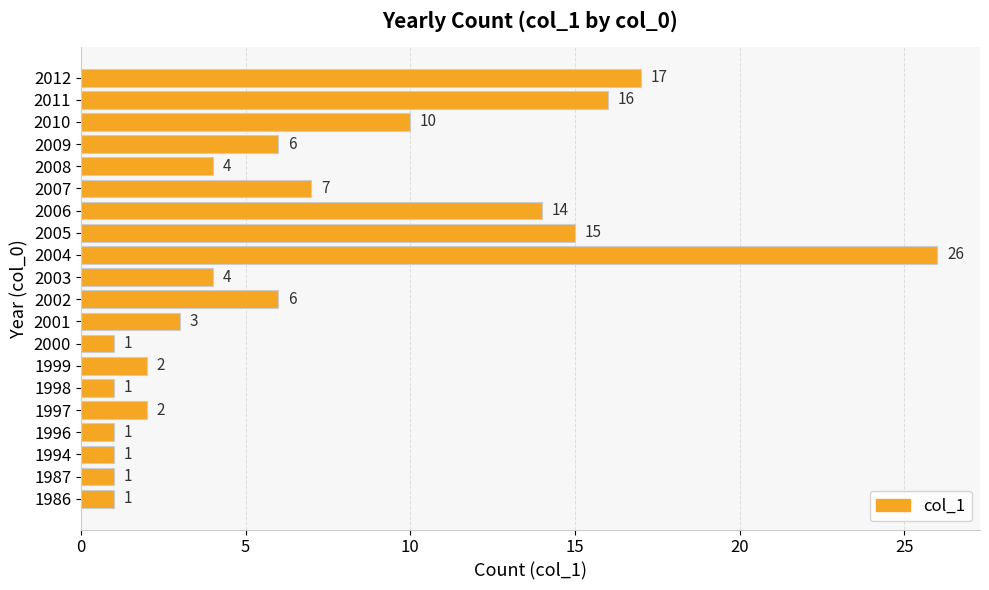

Where is the data nearest to the value 13?

2006